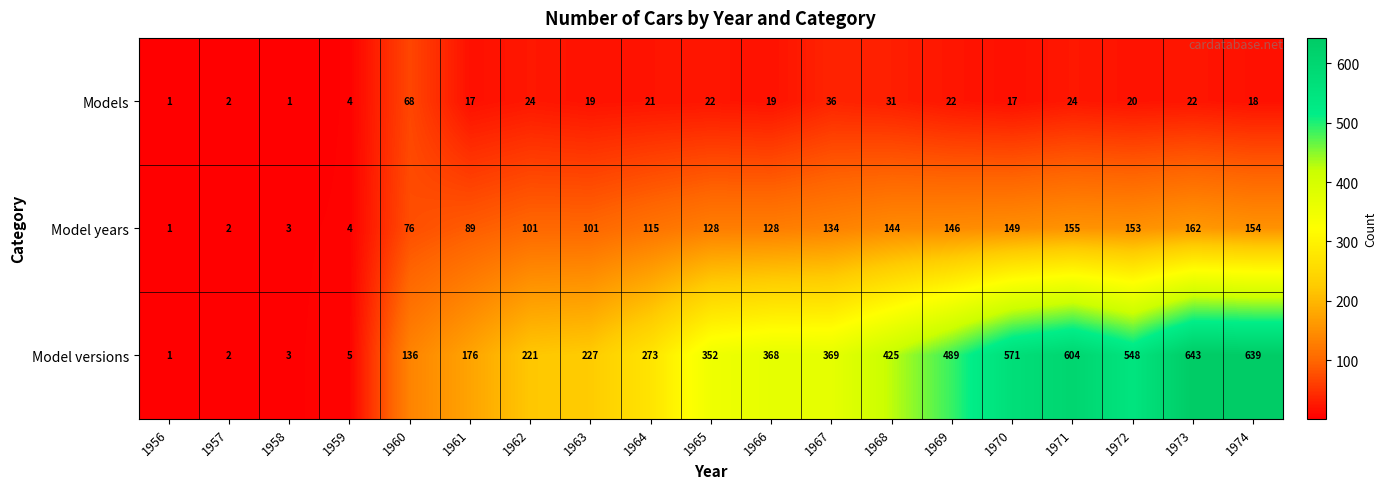

How many values in the Models series are below 20?

9